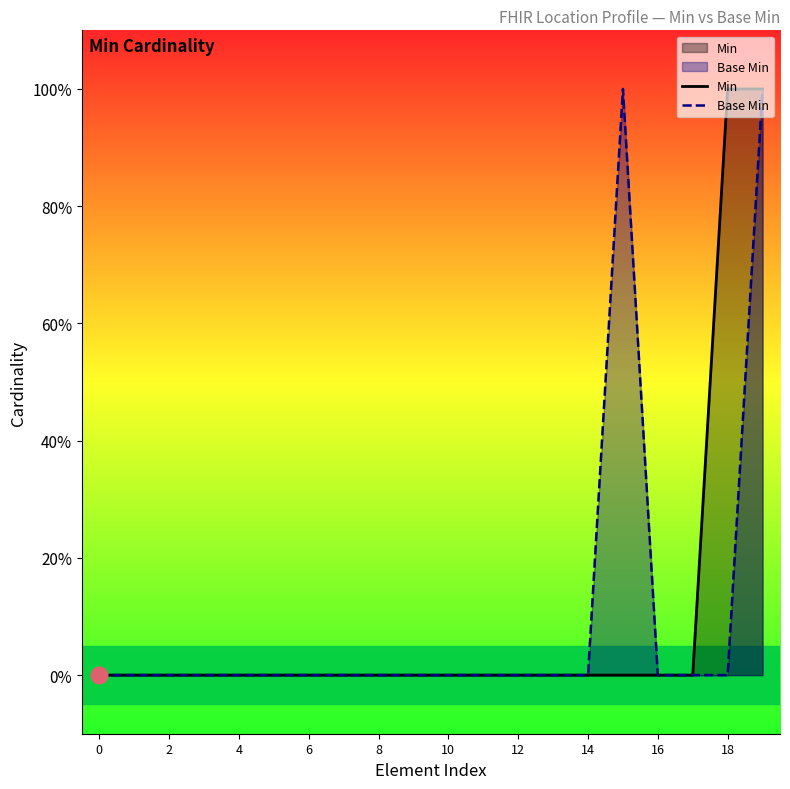

At which category is the sum across all series the highest?

19